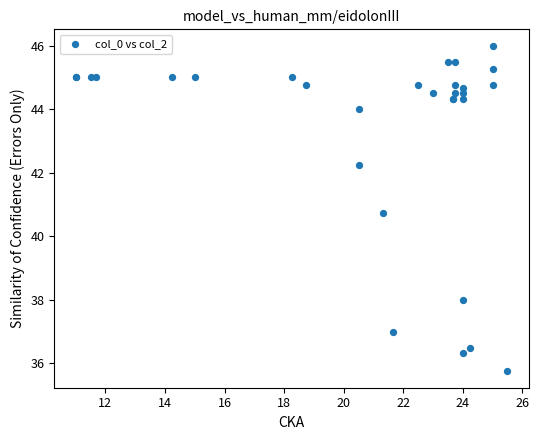

What Y value in the scatter plot is closest to 40?

40.8